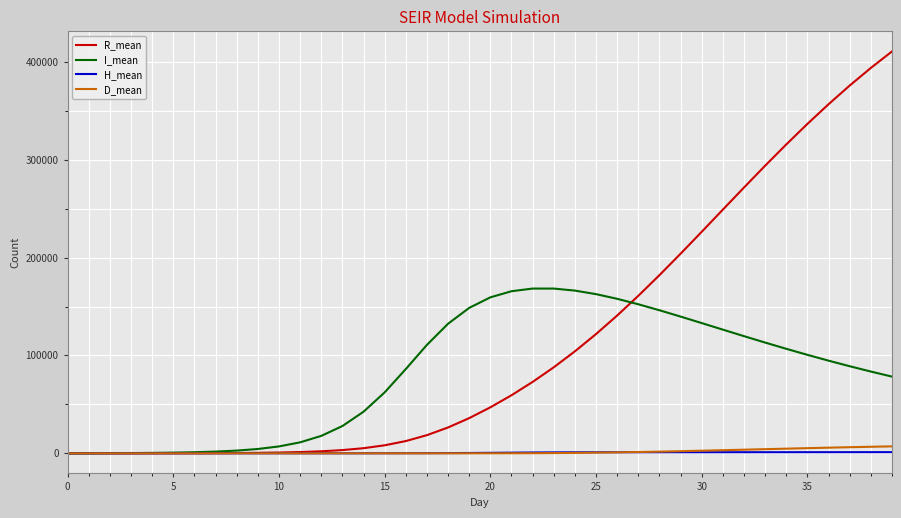

Count the number of categories in the chart.

40